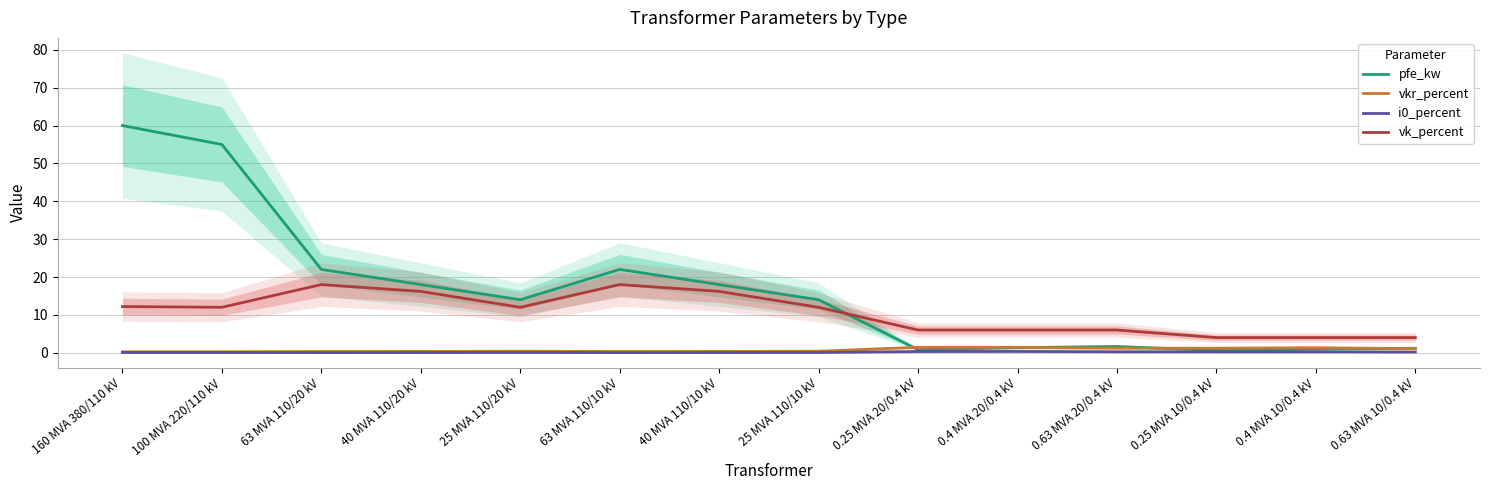

Reading left to right, extract all data points from this chart.

pfe_kw: 60.0	55.0	22.0	18.0	14.0	22.0	18.0	14.0	0.8	1.4	1.6	0.6	0.9	1.2
vkr_percent: 0.2	0.3	0.3	0.3	0.4	0.3	0.3	0.4	1.4	1.4	1.2	1.2	1.3	1.1
i0_percent: 0.1	0.1	0.0	0.1	0.1	0.0	0.1	0.1	0.3	0.3	0.3	0.2	0.2	0.2
vk_percent: 12.2	12.0	18.0	16.2	12.0	18.0	16.2	12.0	6.0	6.0	6.0	4.0	4.0	4.0